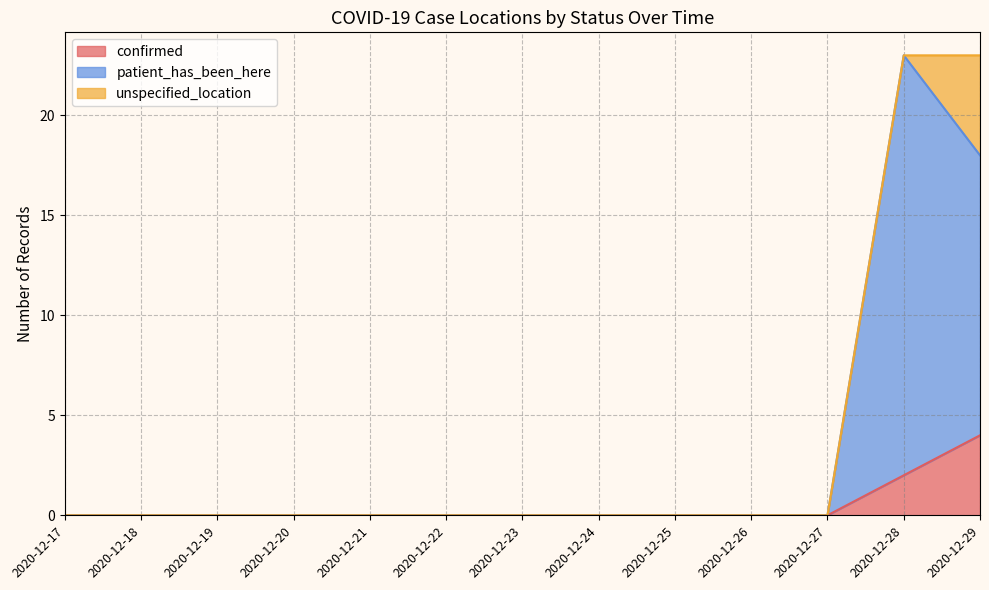

True or false: patient_has_been_here and confirmed cross at least once.

False